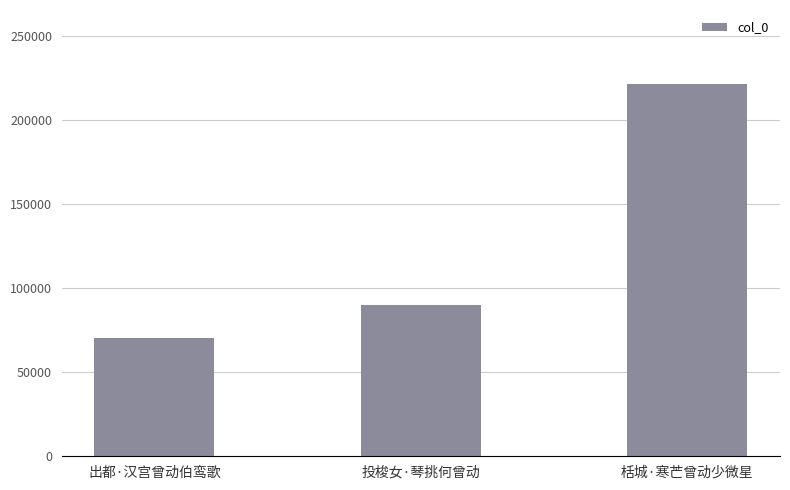

What is the sum of all values?

381636